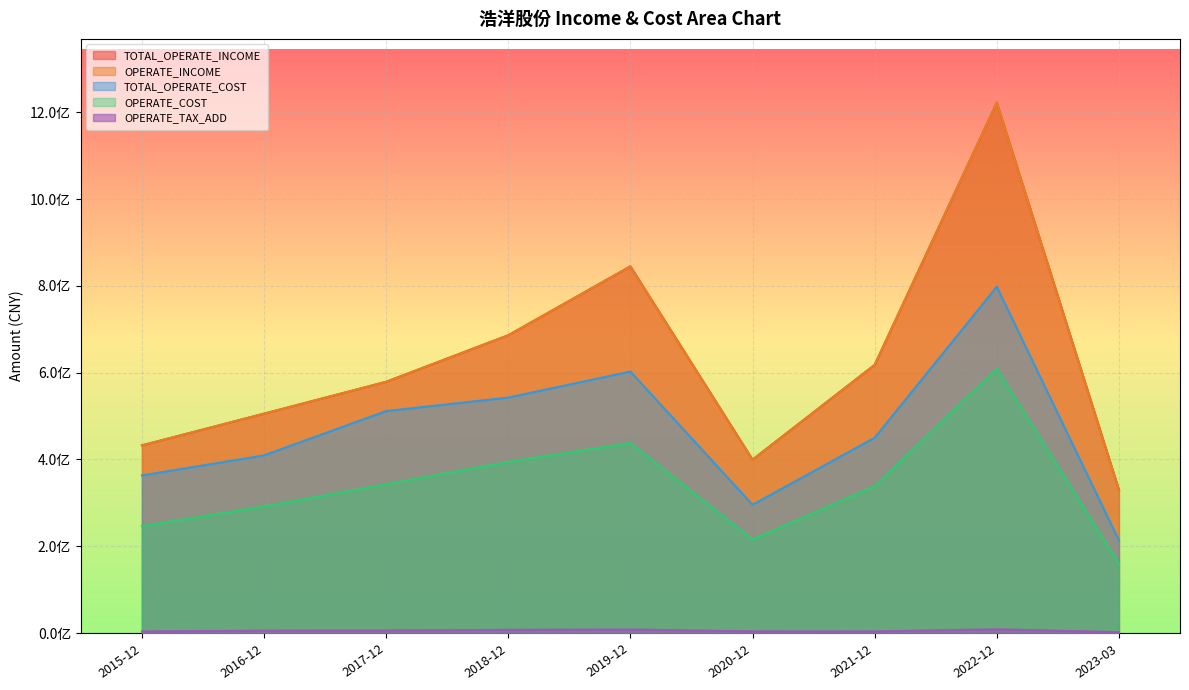

True or false: OPERATE_INCOME has a value of 838254527.9 at 2022-12.

False